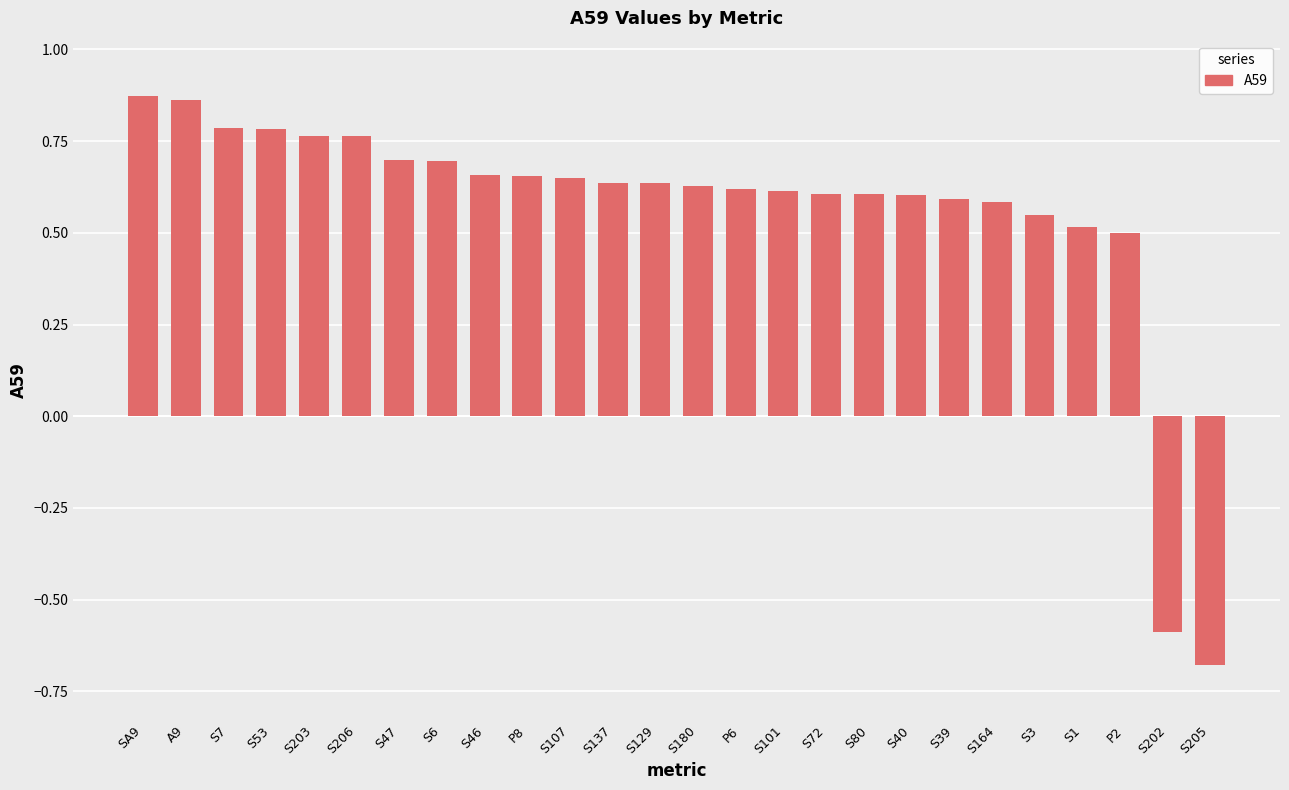

Which has a higher value, S206 or P6?

S206